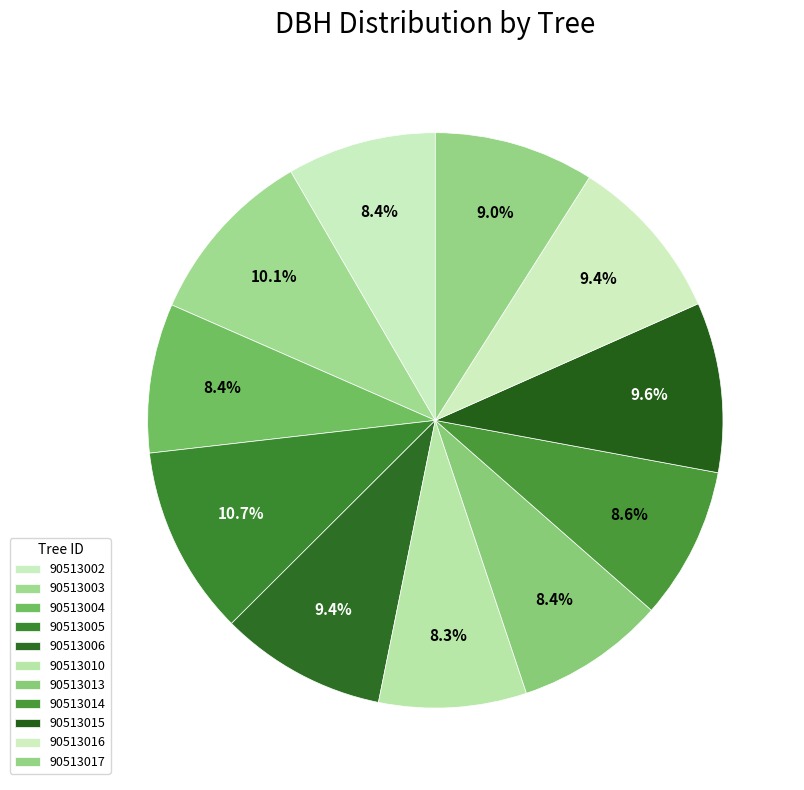

Which slice is the smallest?

90513010